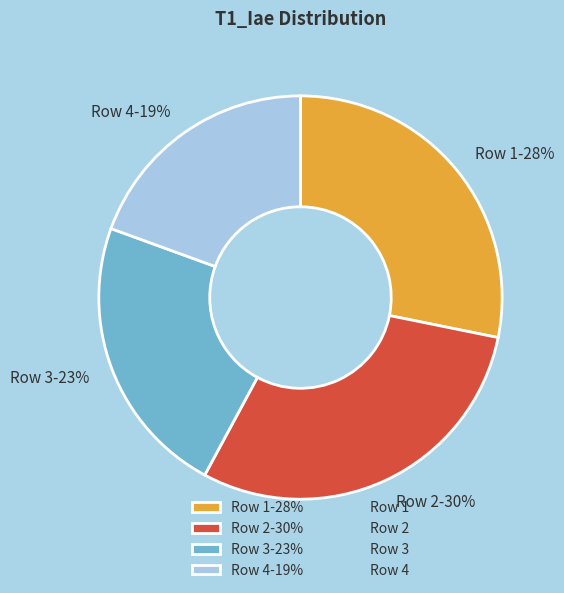

How many segments does this pie chart have?

4